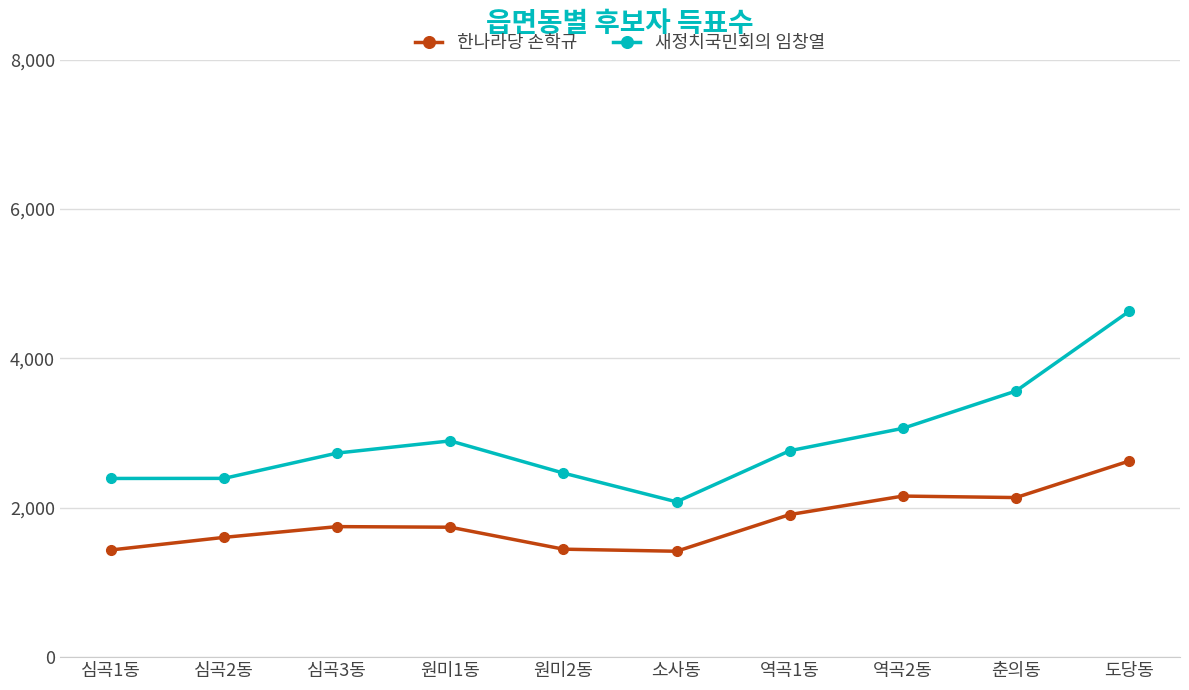

How many interior local peaks does the 새정치국민회의 임창열 series have?

1